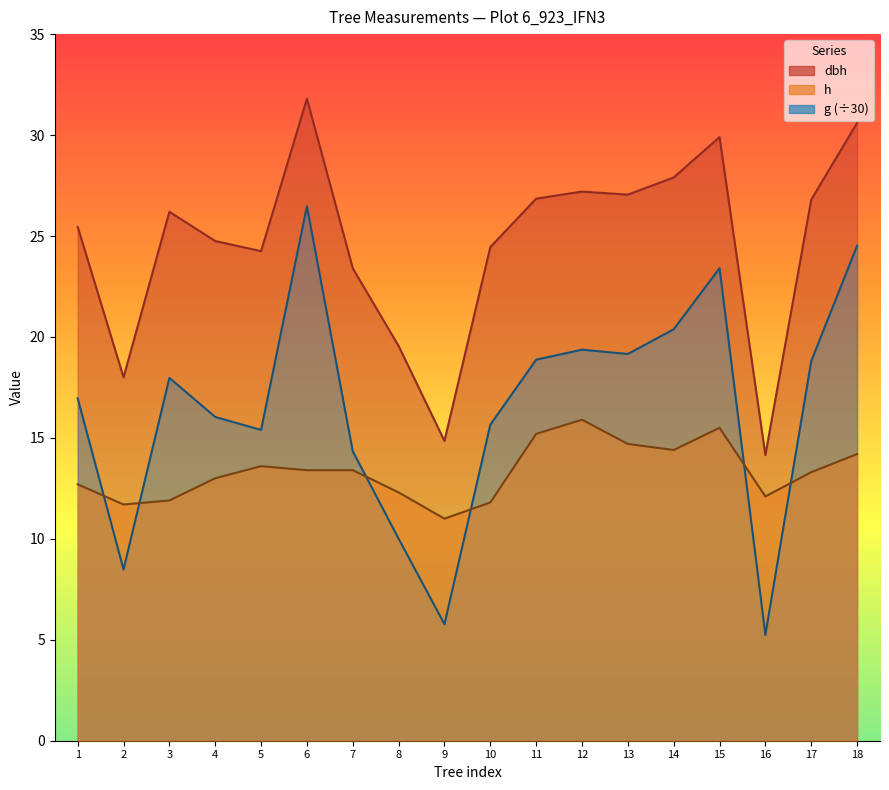

The dbh series shows 15.0 at 3. True or false?

False